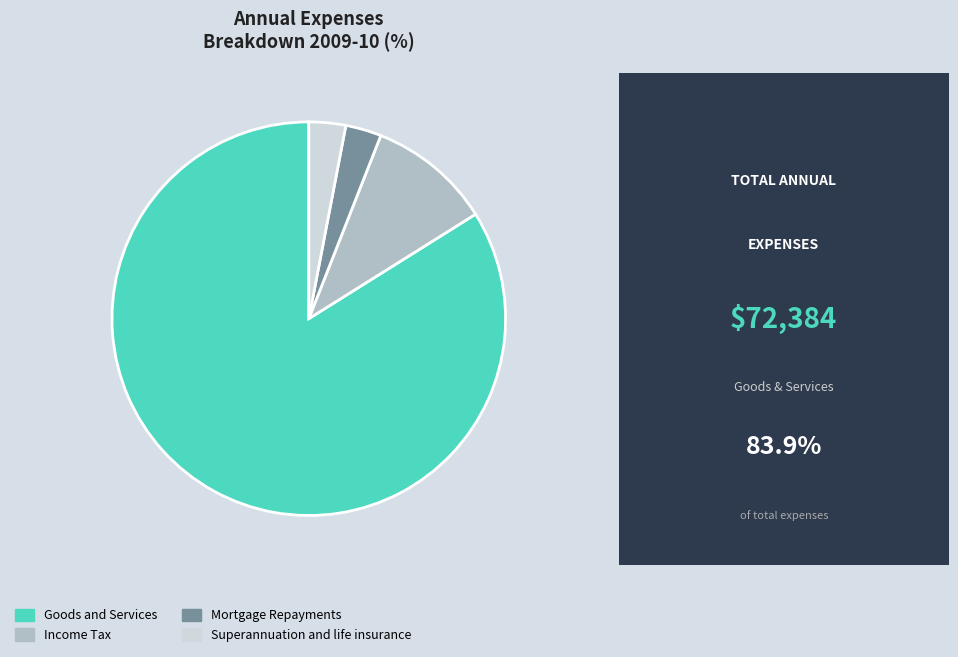

Count the number of slices in the pie.

4